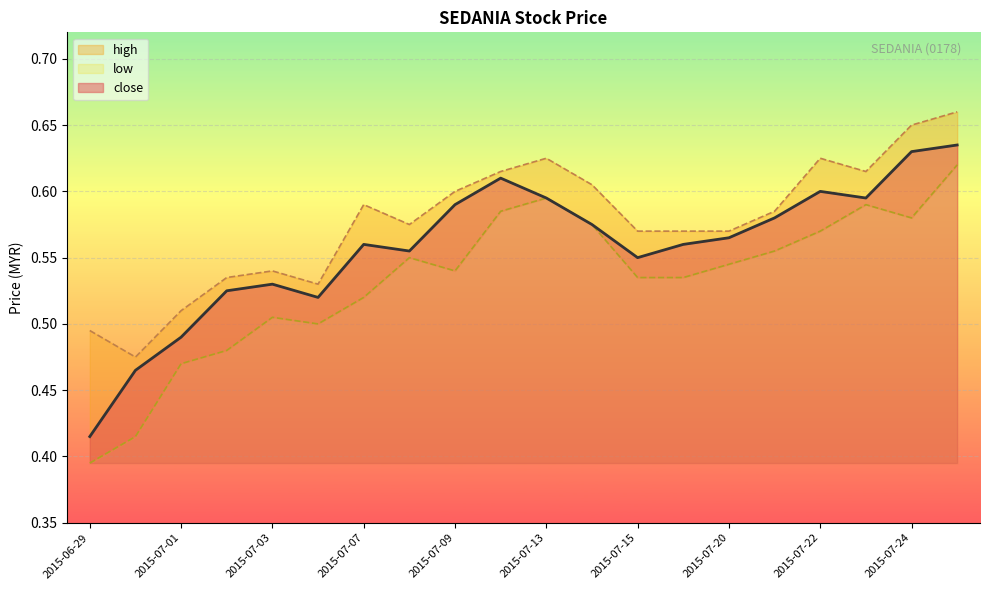

What is the label of the 10th point from the right?

2015-07-13